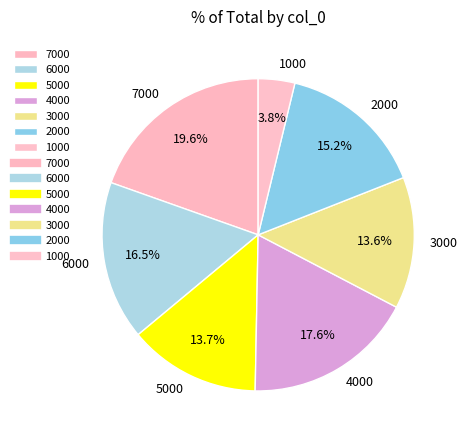

What is the largest slice in the pie chart?

7000